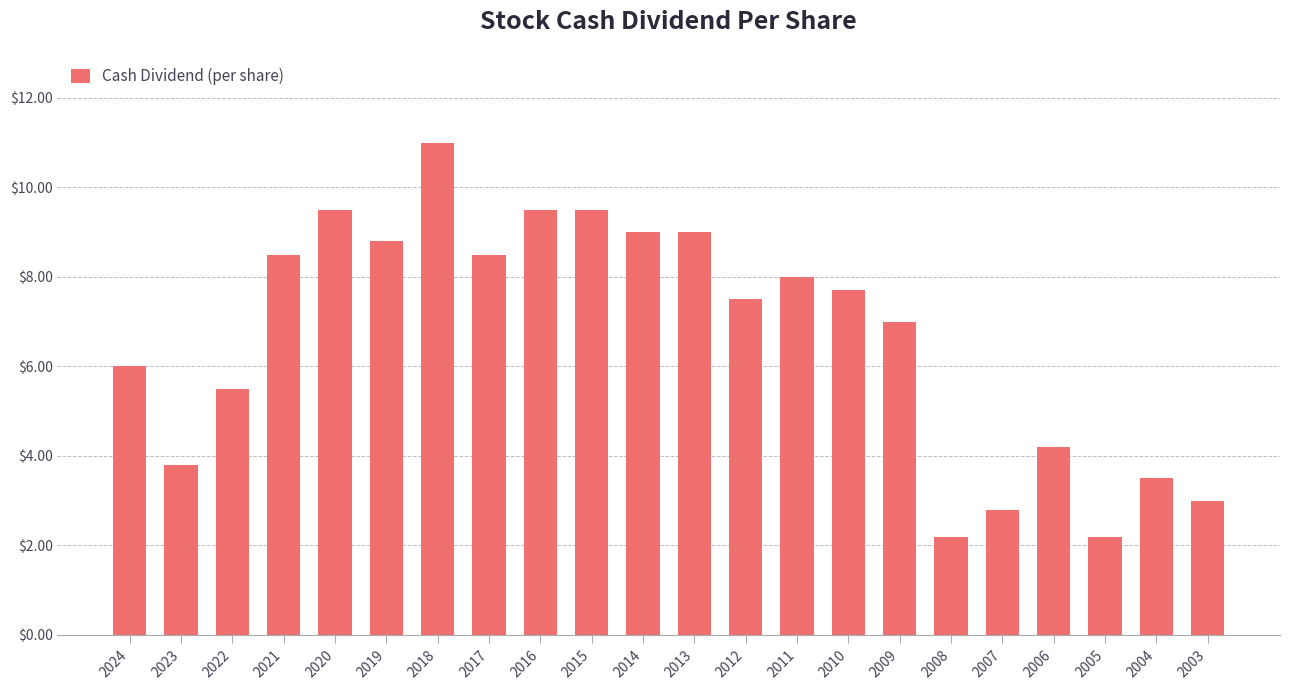

What is the change in value from 2008 to 2006?

+2.0